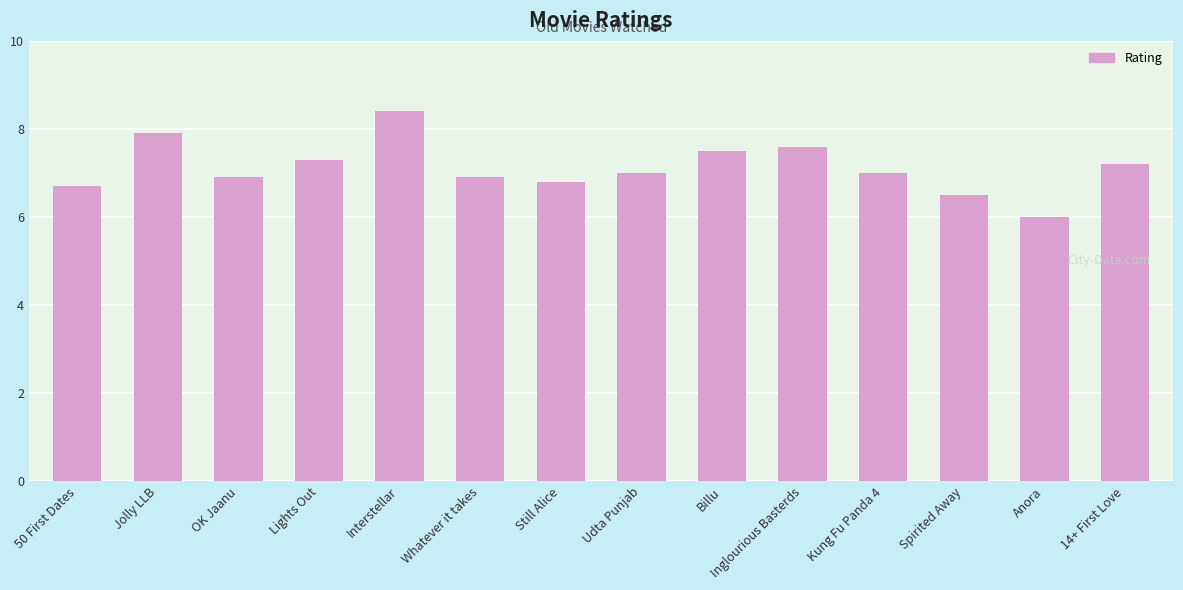

What is the label of the 9th bar from the right?

Whatever it takes